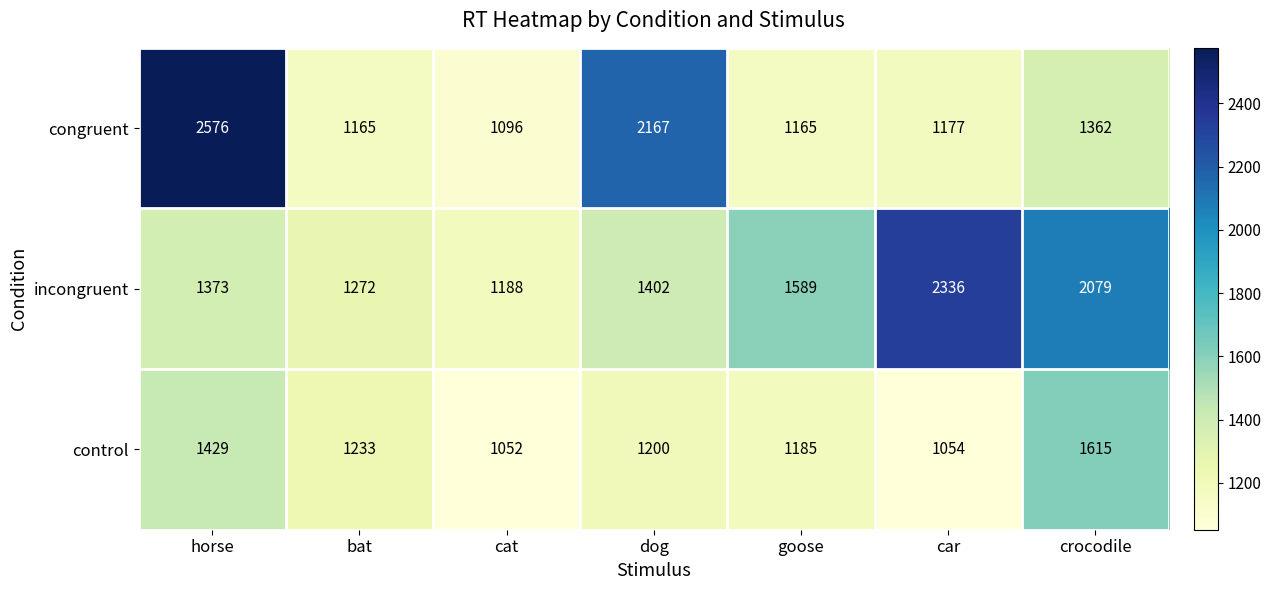

What is the difference between the congruent values at crocodile and bat?

197